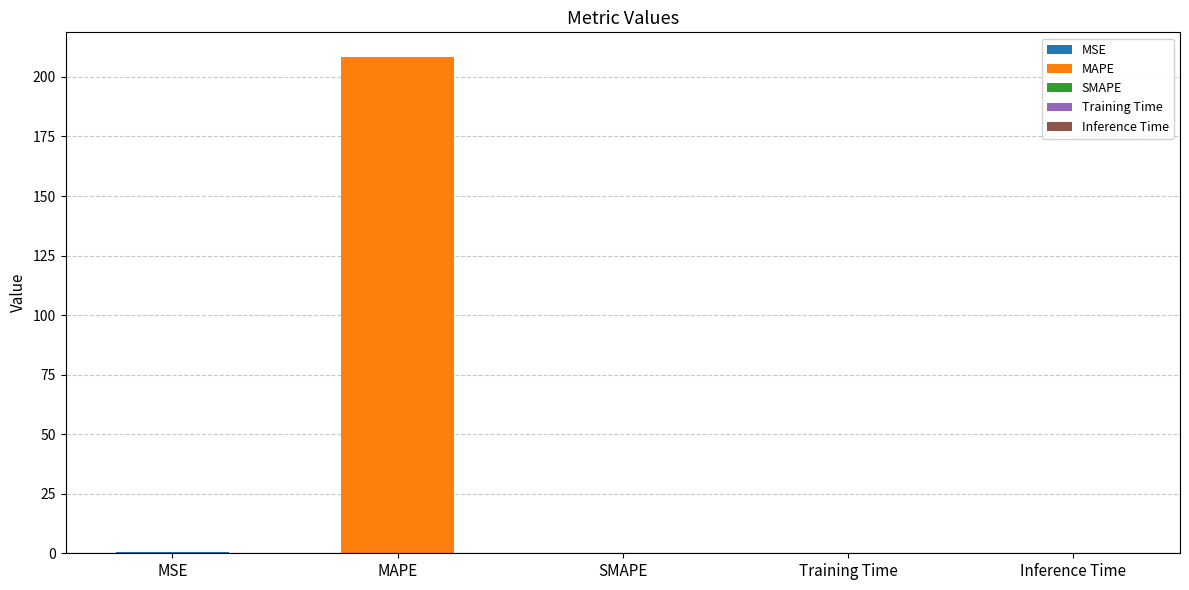

Reading right to left, list all the values displayed in this chart.

0.0	0.0	0.0	208.3	0.4